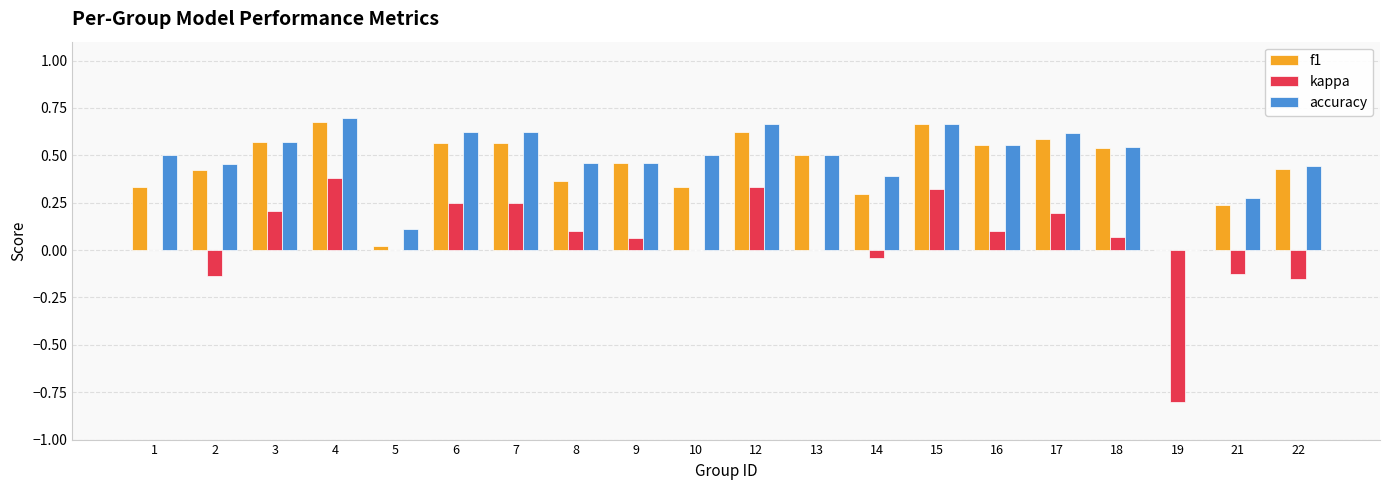

What is the sum of all f1 values?

8.7